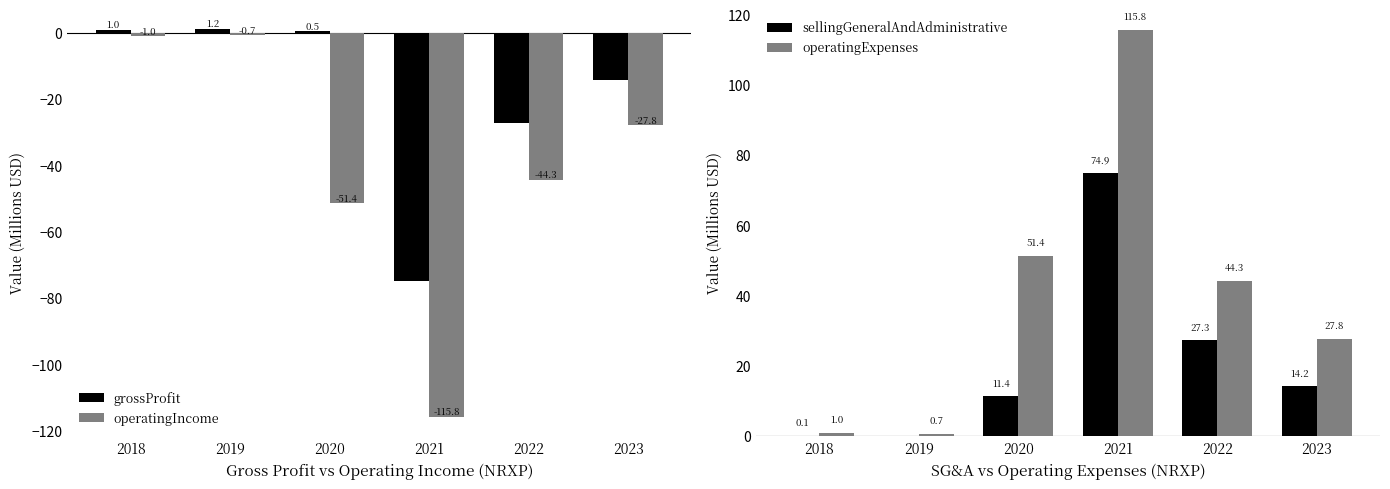

Reading right to left, transcribe all the data shown in this chart.

grossProfit: -14.3	-27.3	-74.8	0.5	1.2	1.0
operatingIncome: -27.8	-44.3	-115.8	-51.4	-0.7	-1.0
sellingGeneralAndAdministrative: 14.2	27.3	74.9	11.4	0.0	0.1
operatingExpenses: 27.8	44.3	115.8	51.4	0.7	1.0